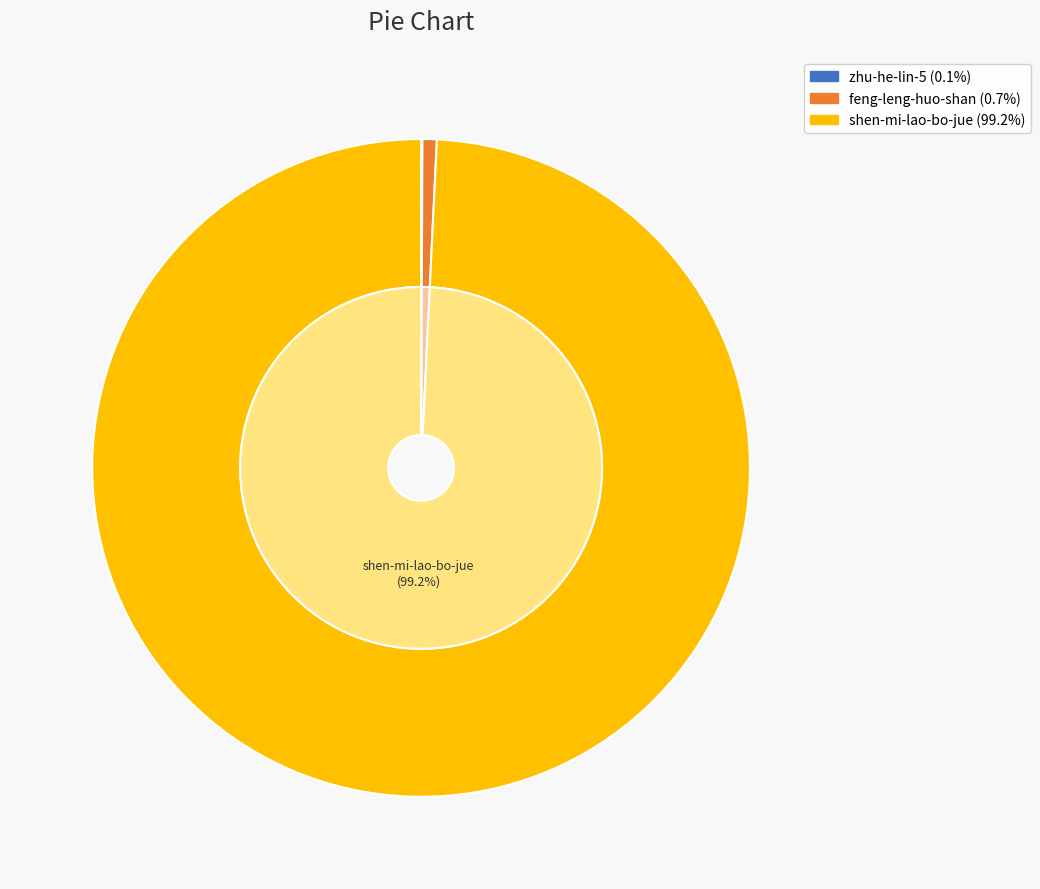

What percentage is the shen-mi-lao-bo-jue slice, to the nearest percent?

99%